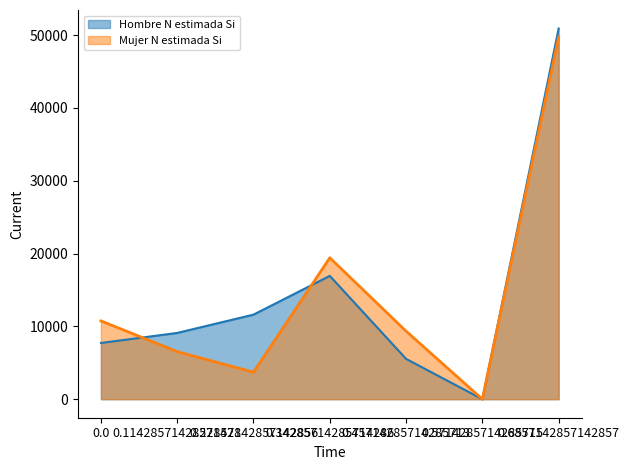

What are all the series names shown in the legend?

Hombre N estimada Si, Mujer N estimada Si